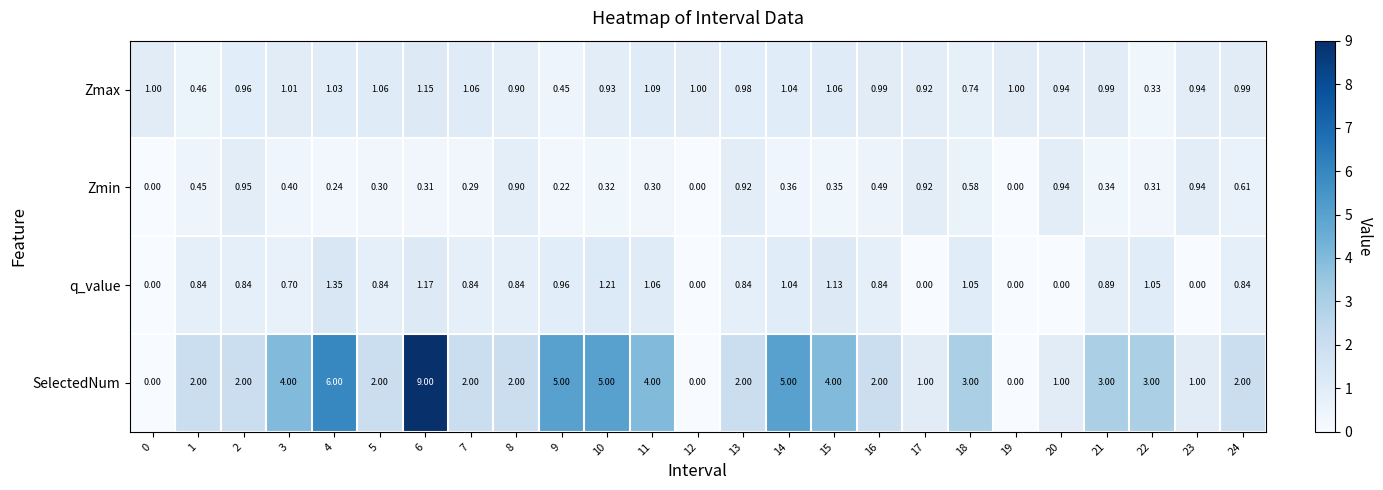

List the series in order of their peak value, highest first.

SelectedNum, q_value, Zmax, Zmin